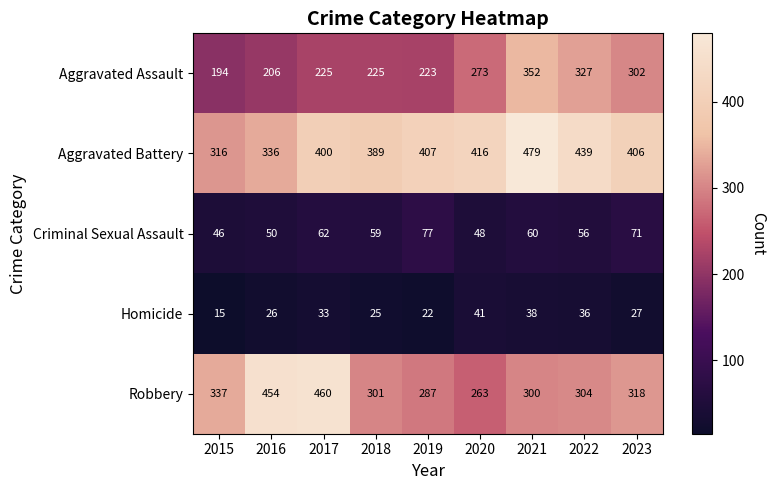

Is it true that Criminal Sexual Assault equals 14 at 2020?

False